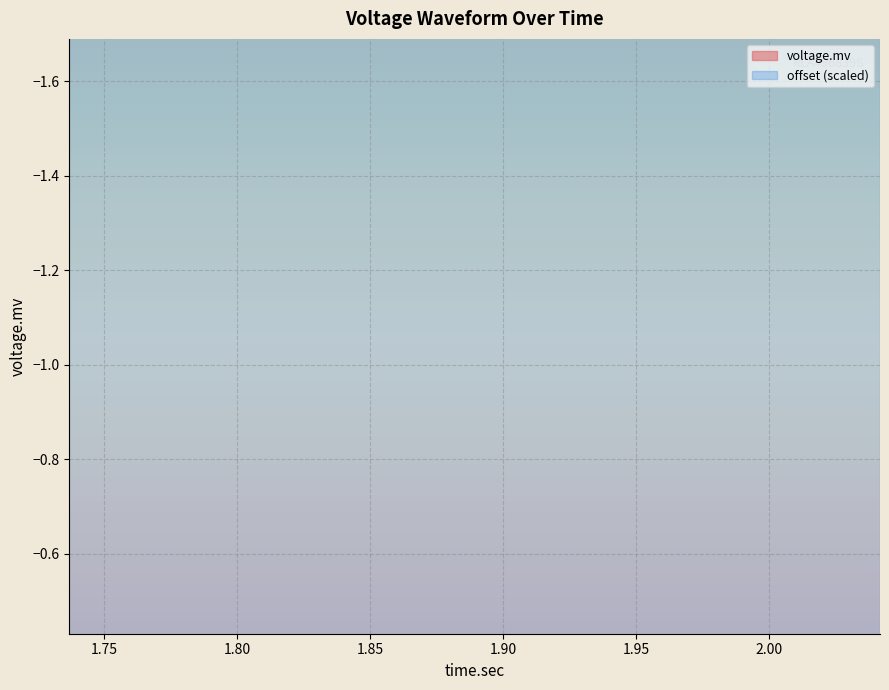

Is this an area chart (filled region under the line)?

No